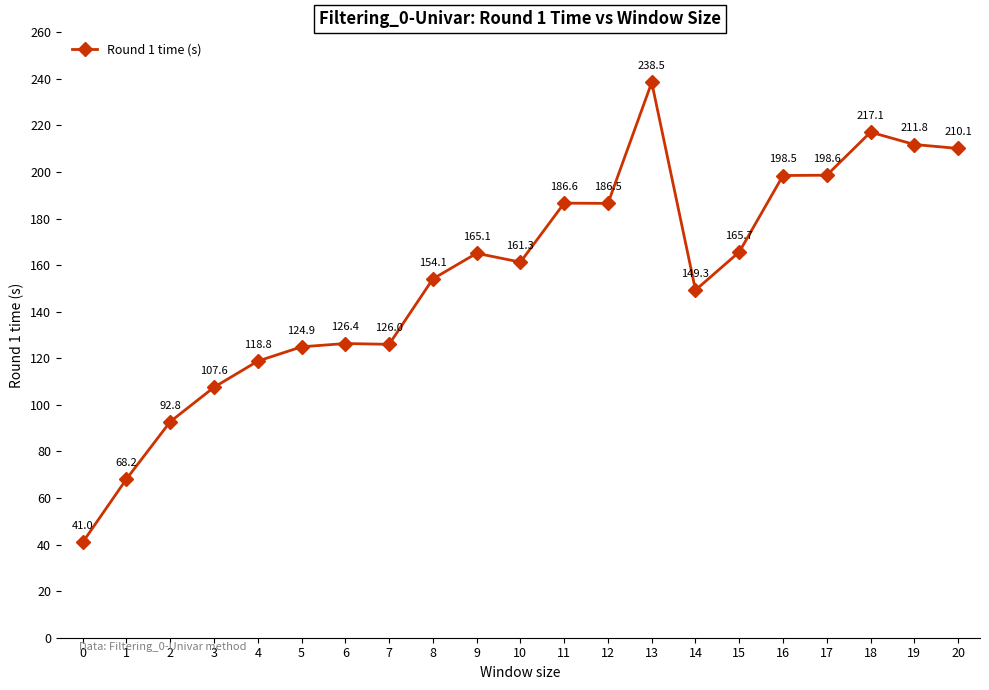

Is this an area chart (filled region under the line)?

No